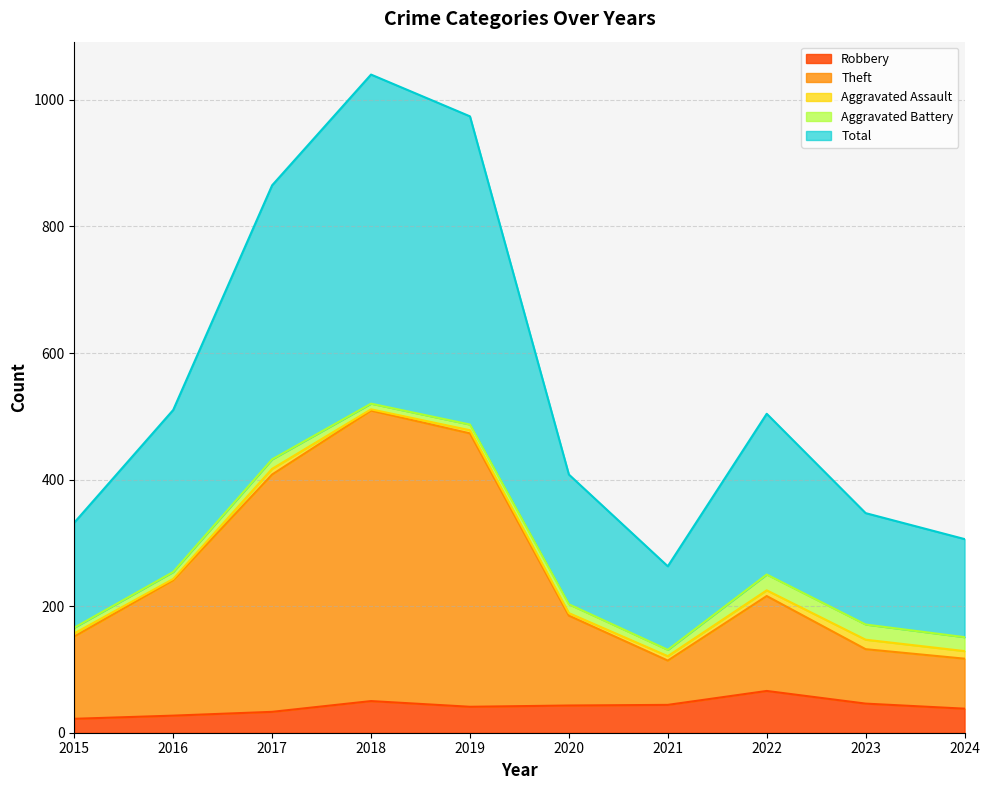

Does the chart display data point markers on the line(s)?

No